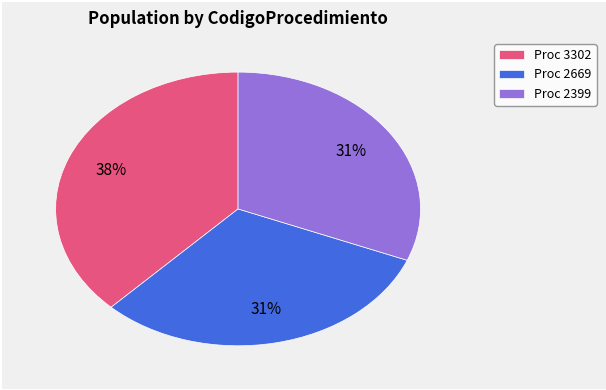

What is the ratio of the value at Proc 2399 to the value at Proc 3302?

0.8